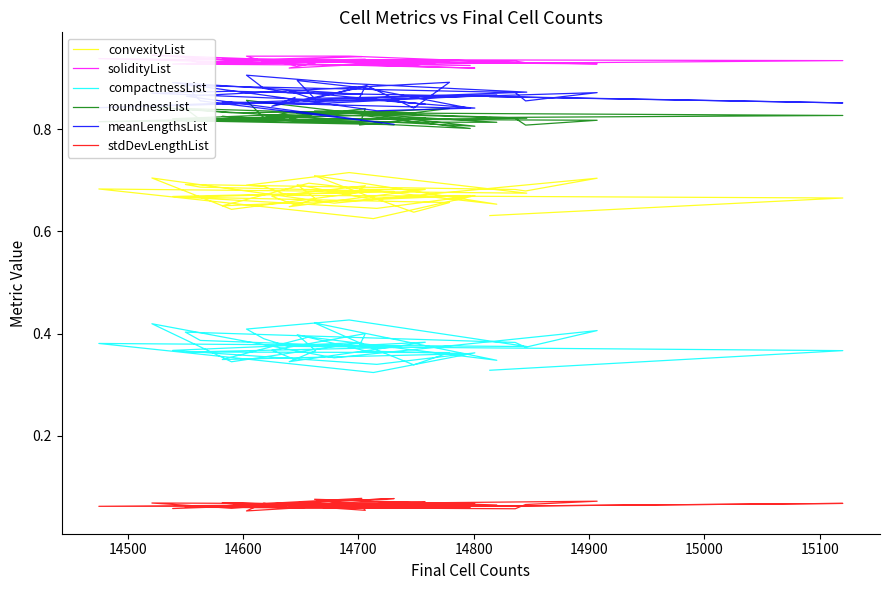

True or false: solidityList and compactnessList intersect in this chart.

False